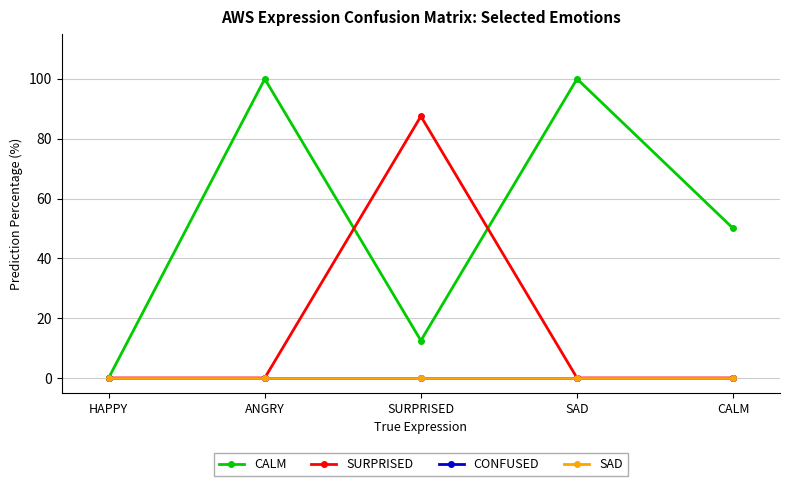

Between HAPPY and CALM, which is larger?

CALM